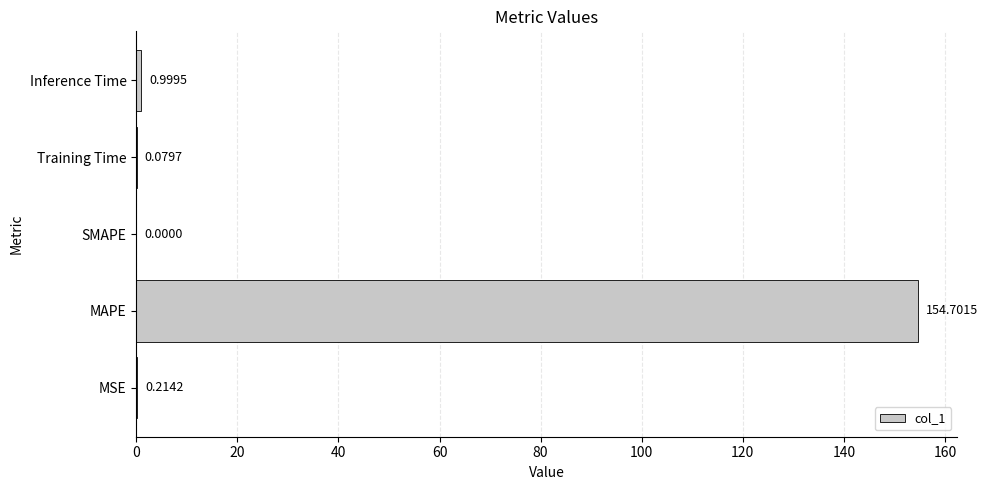

At which label is the value closest to 77?

Inference Time